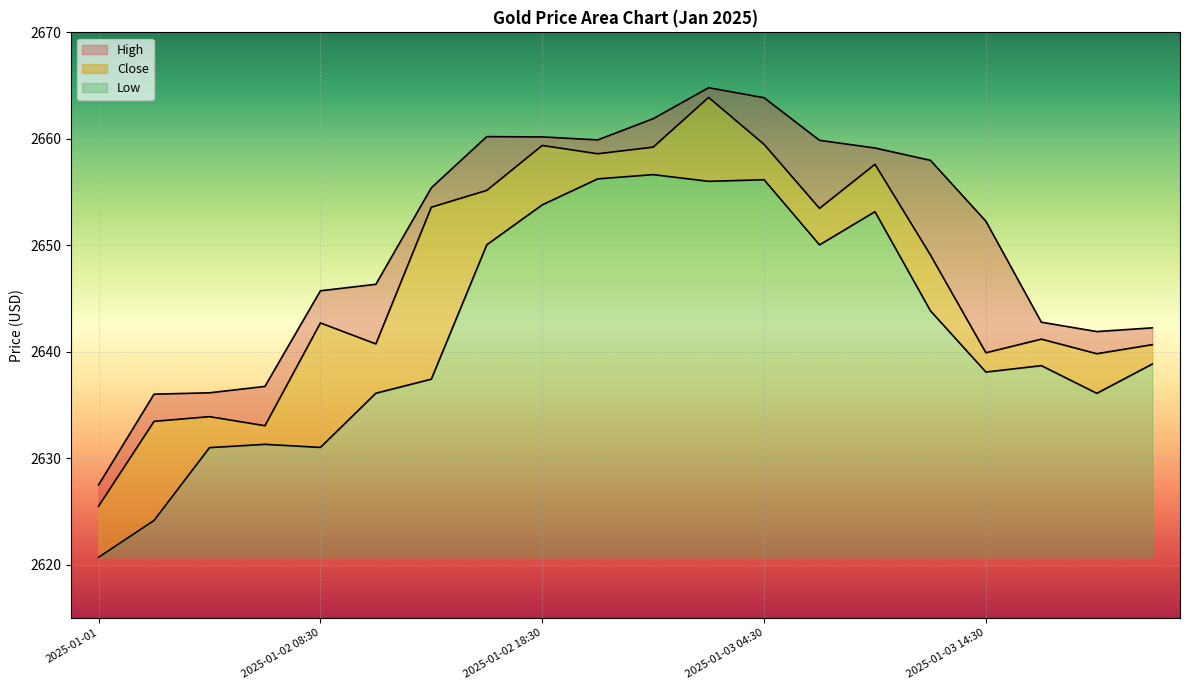

What is the label of the 1st point from the right?

2025-01-05 21:30